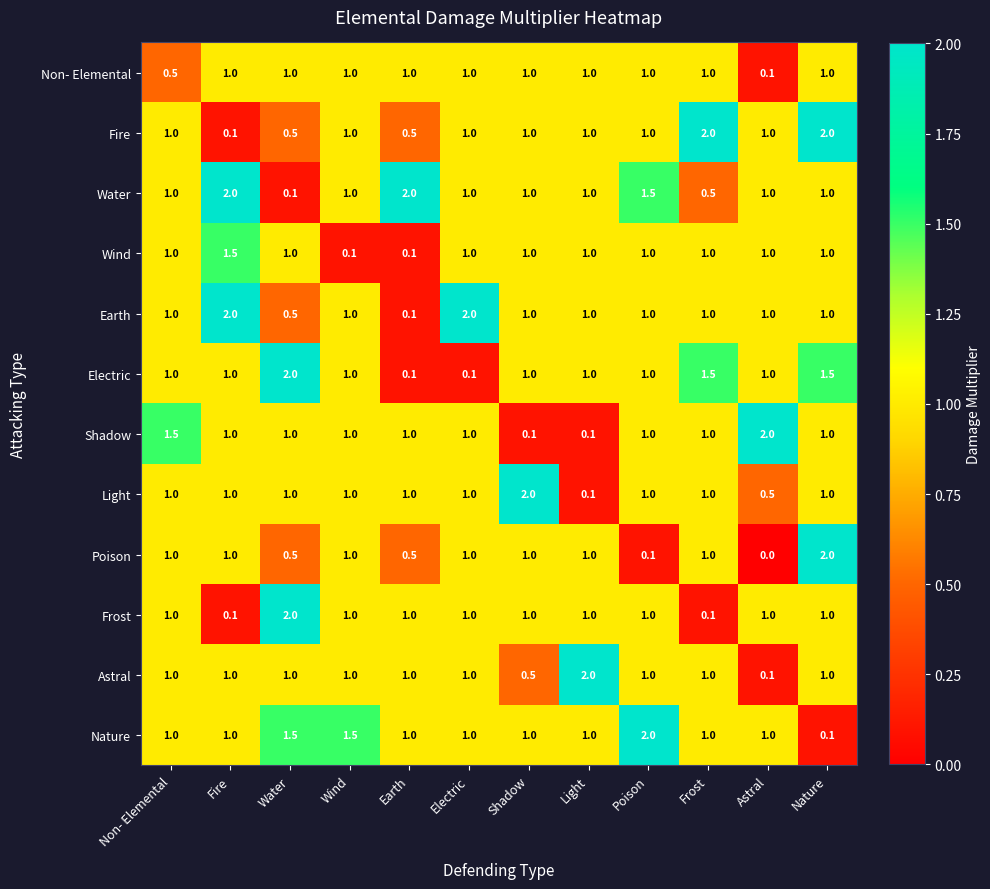

Which series has the largest range (max minus min)?

Poison